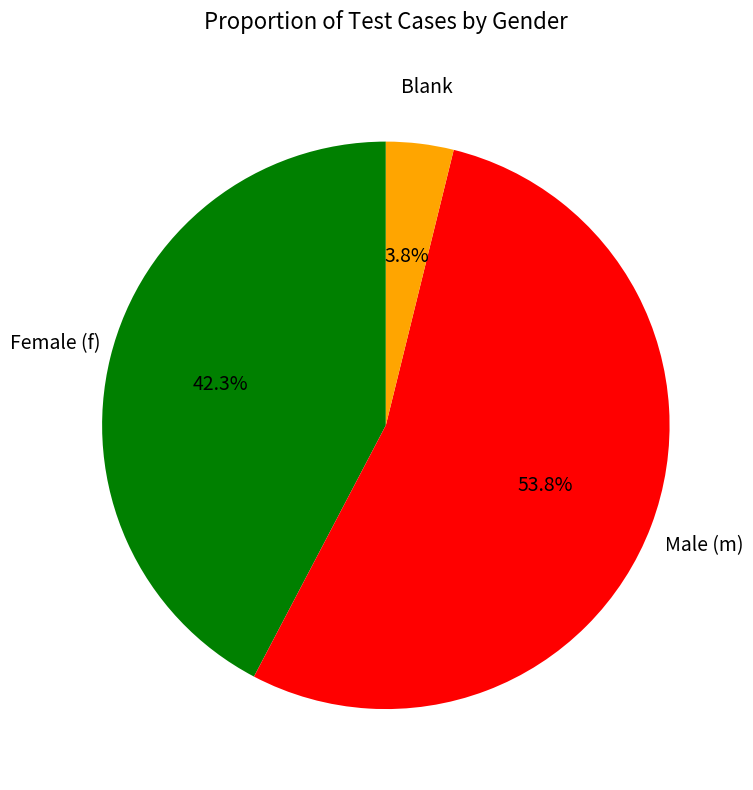

Does any single category account for the majority?

Yes